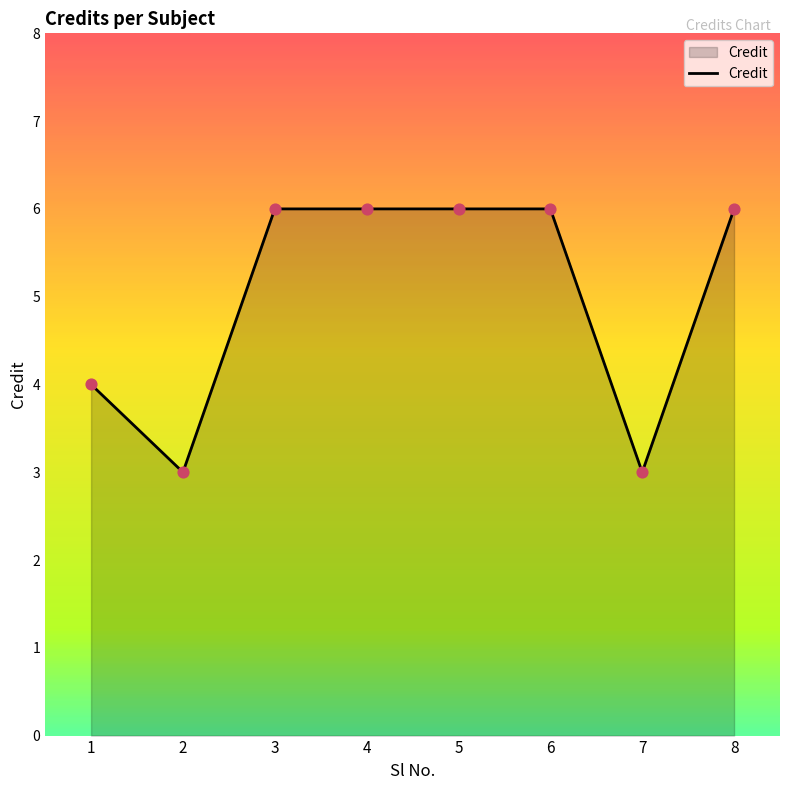

What is the ratio of the value at 6 to the value at 4?

1.0